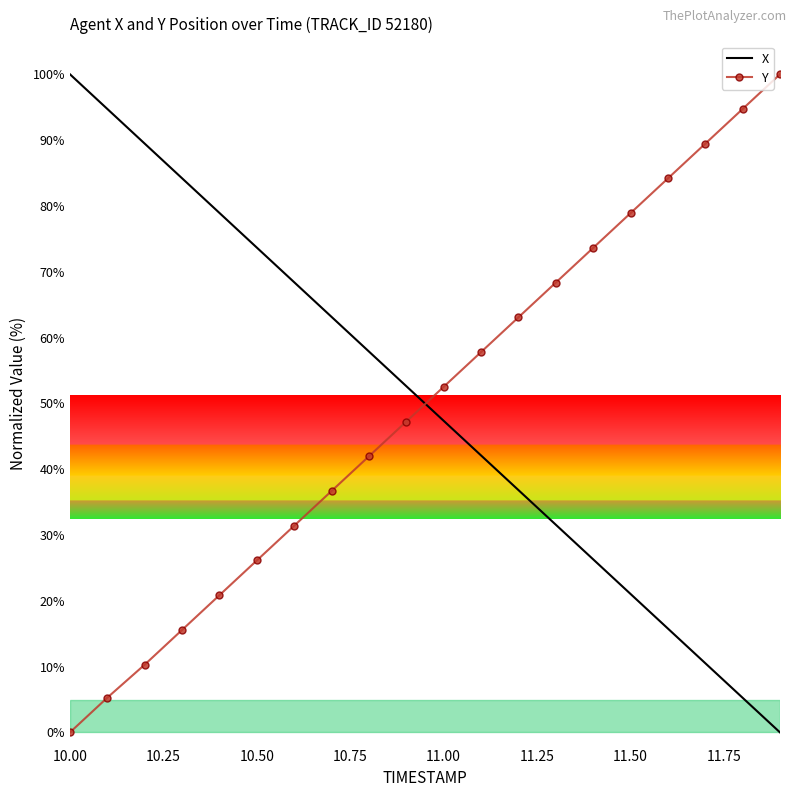

What is the difference between the maximum and minimum values in the Y series?

100.0